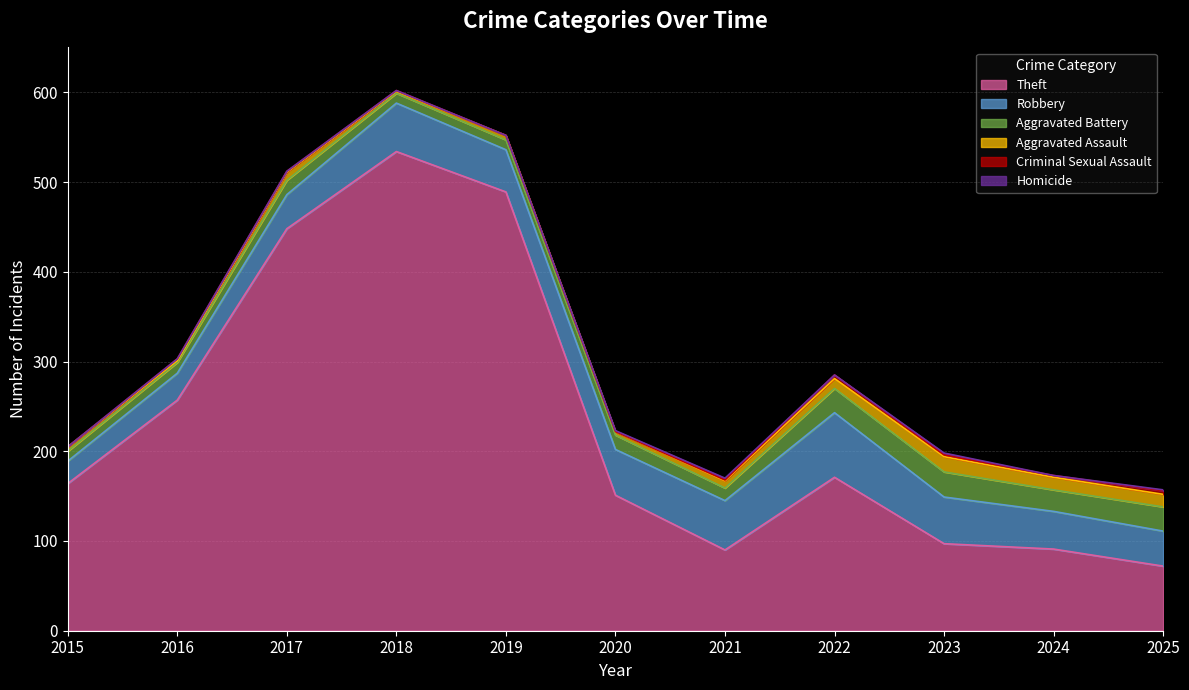

At which label is Theft closest to 303?

2016